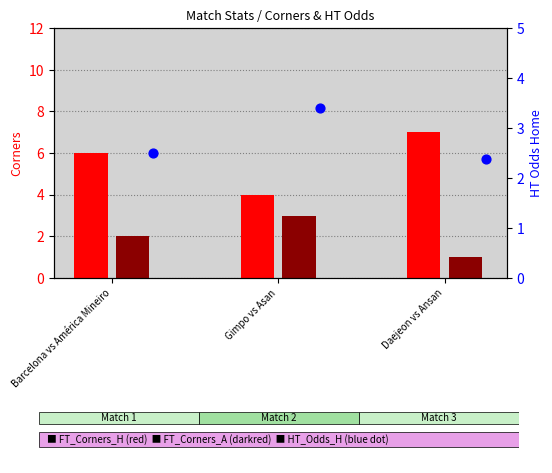

Which series has the largest total across all categories?

FT_Corners_H